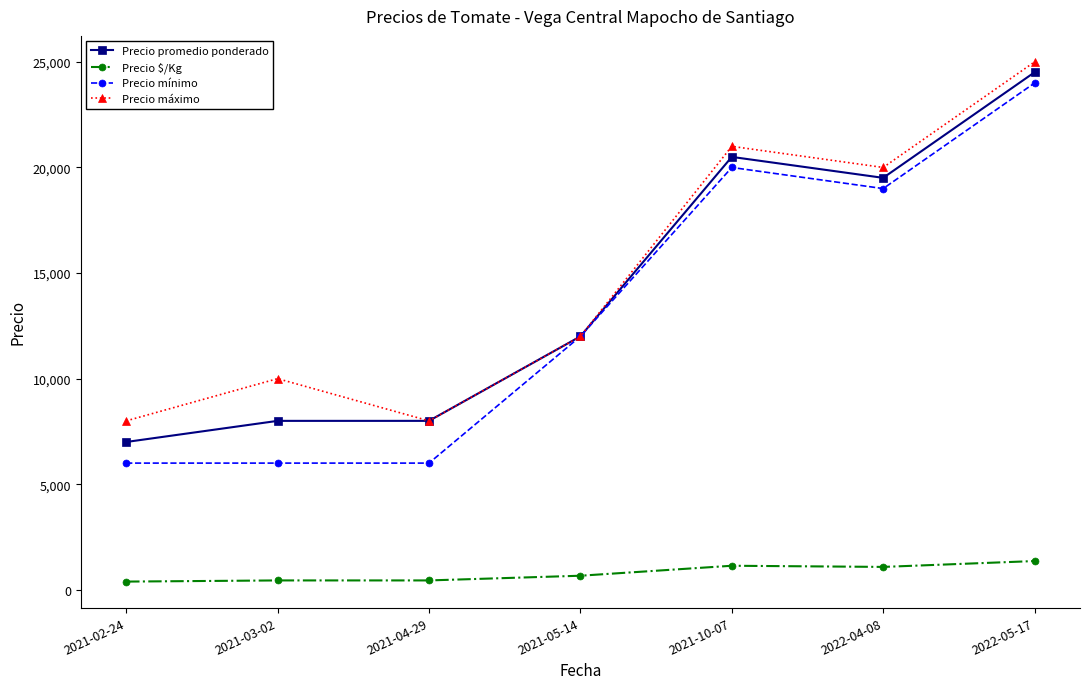

Where is Precio $/Kg nearest to the value 875?

2021-05-14